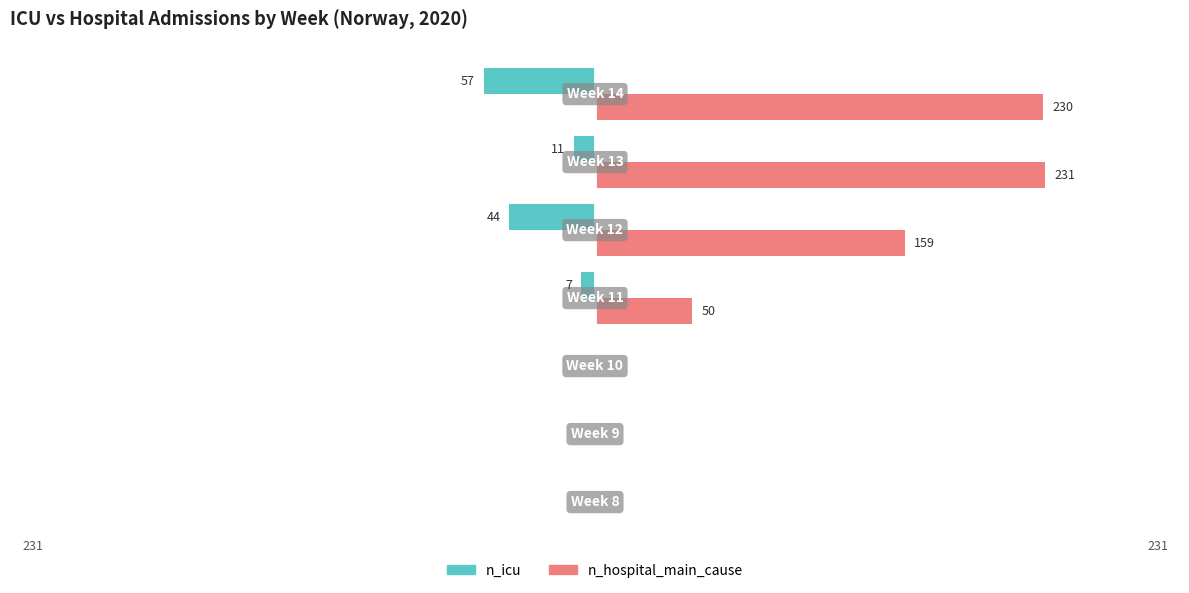

Which series has the largest total across all categories?

n_hospital_main_cause